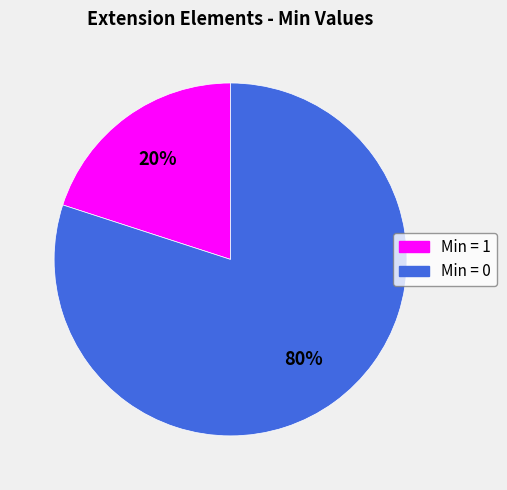

Is there any slice that represents more than half of the pie?

Yes